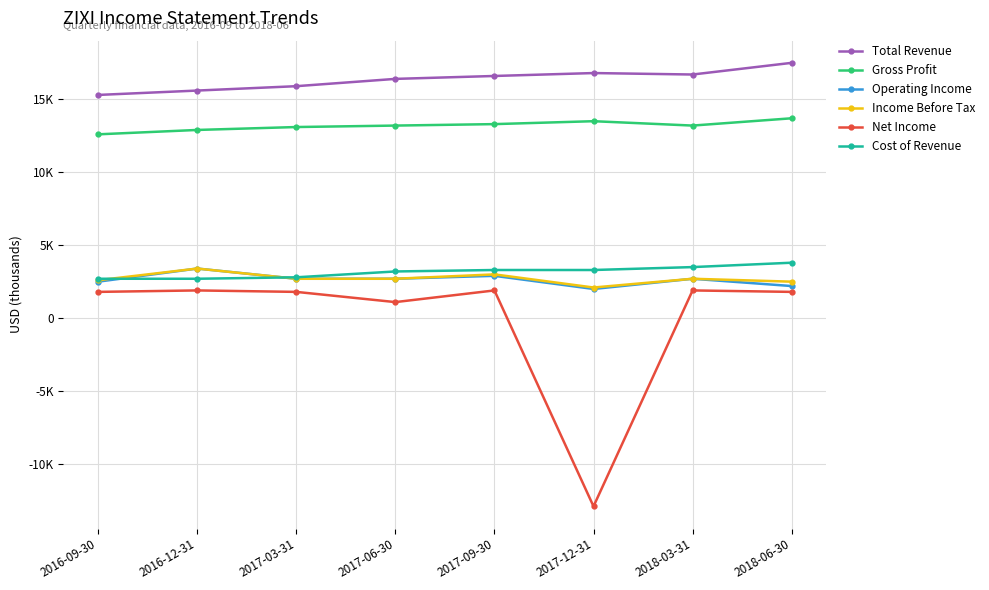

What is the label of the 2nd point from the right?

2018-03-31